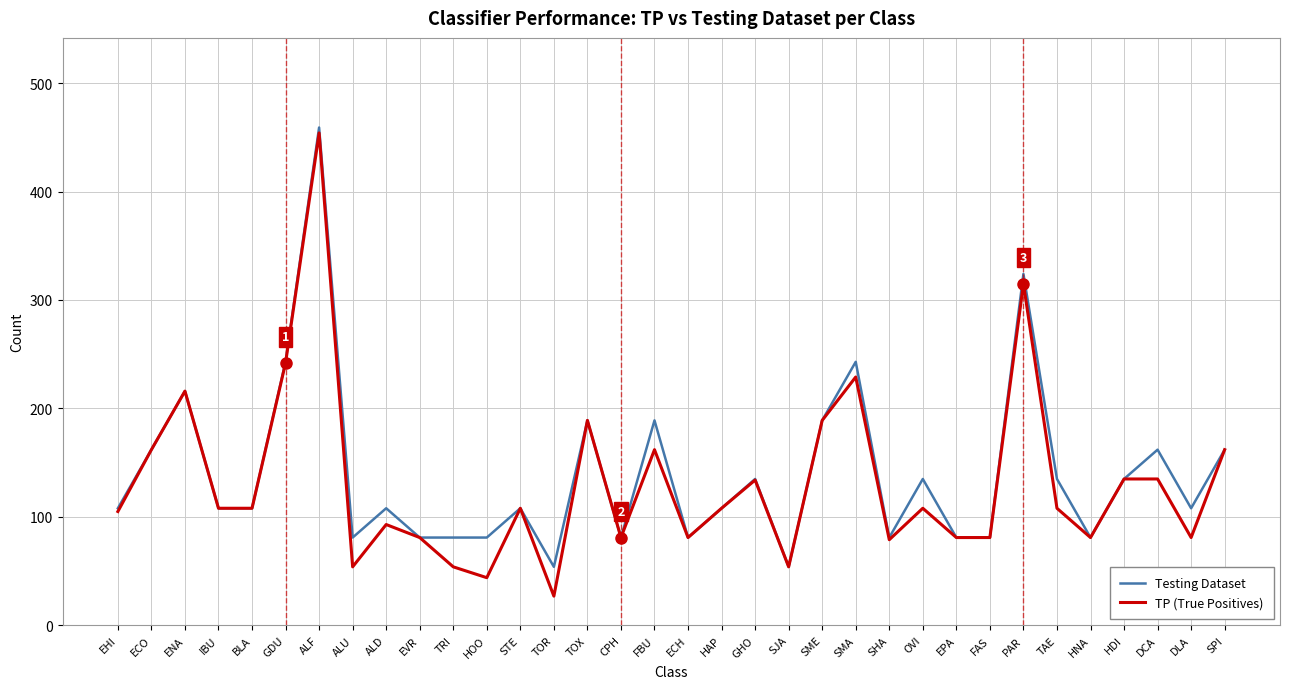

Is it true that Testing Dataset equals 139 at CPH?

False